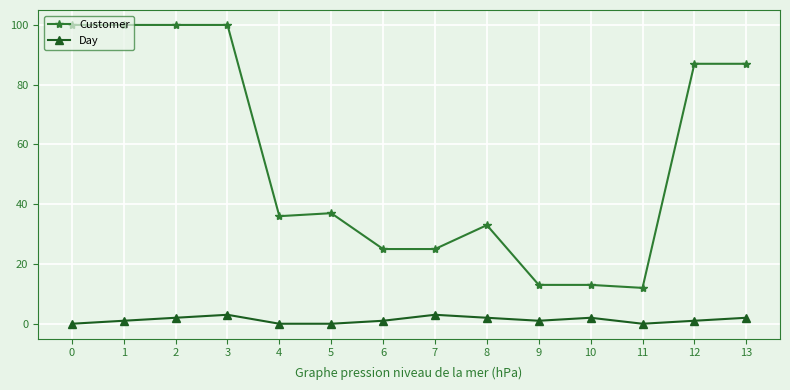

True or false: Day and Customer cross at least once.

False